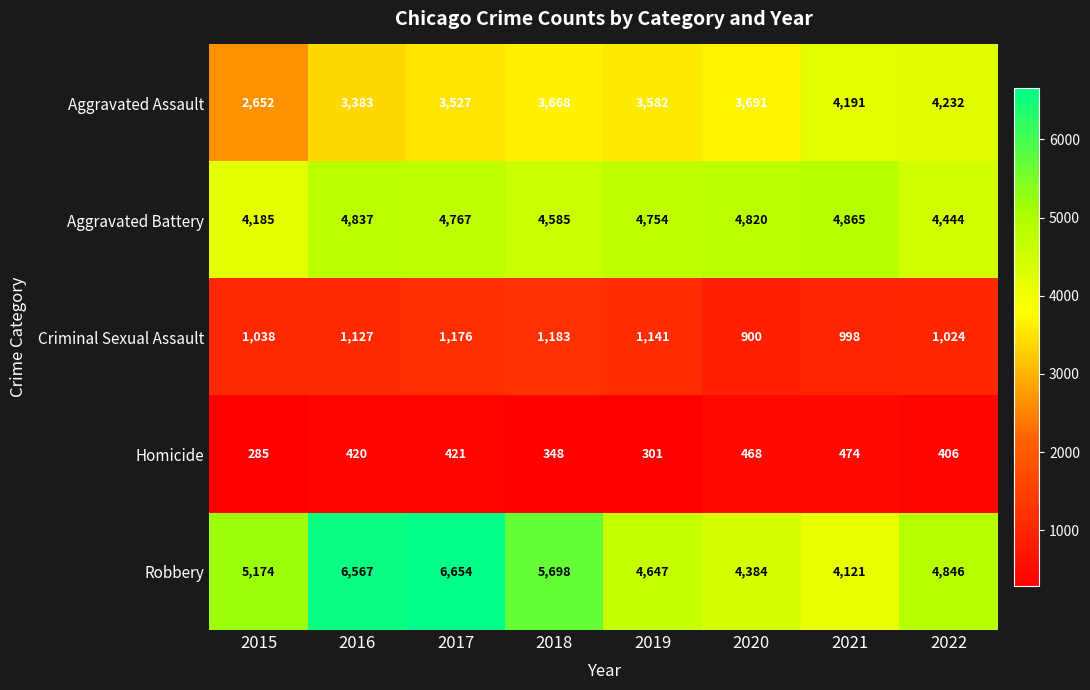

Is it true that Aggravated Assault equals 855 at 2022?

False